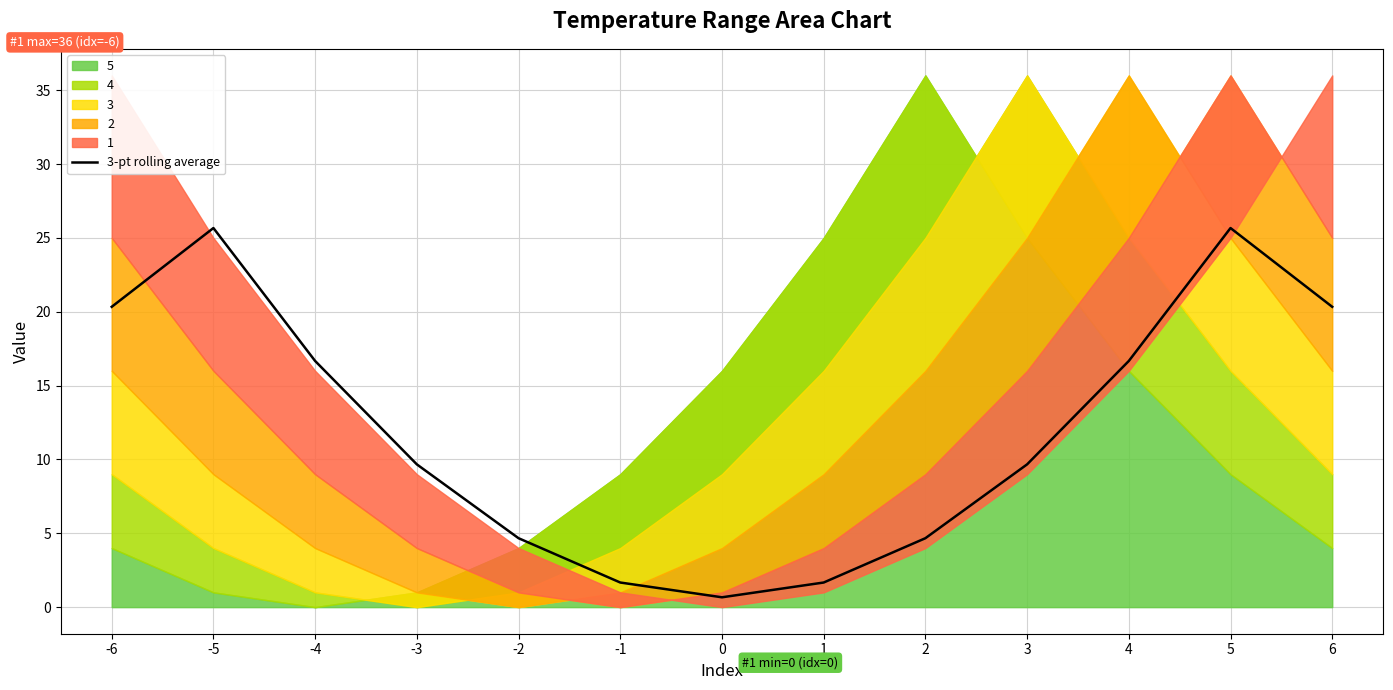

Reading left to right, transcribe all the data shown in this chart.

-6=20.3	-5=25.7	-4=16.7	-3=9.7	-2=4.7	-1=1.7	0=0.7	1=1.7	2=4.7	3=9.7	4=16.7	5=25.7	6=20.3